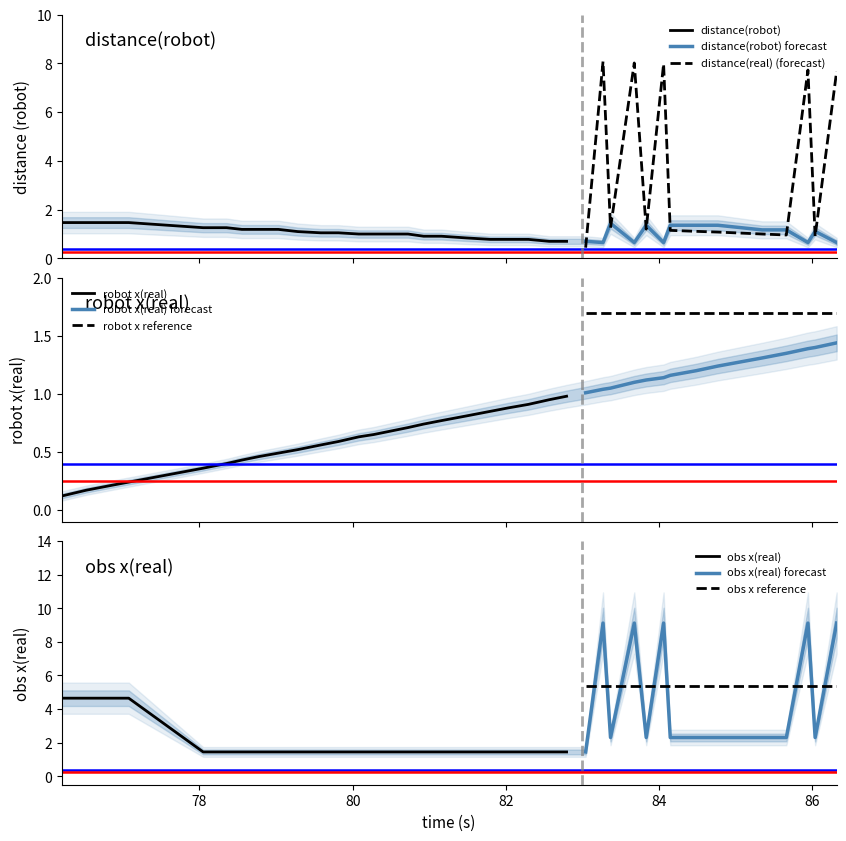

How many interior local peaks does the distance(robot) series have?

3